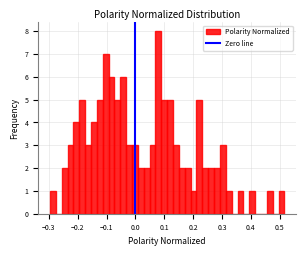

Around what value on the x-axis is the tallest bar? Give the approximate position of its centre, as read against the axis.

0.08